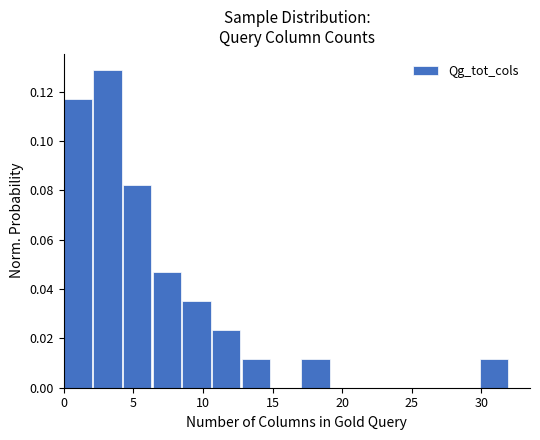

Which range on the x-axis has the tallest bar?

2.0 to 4.5